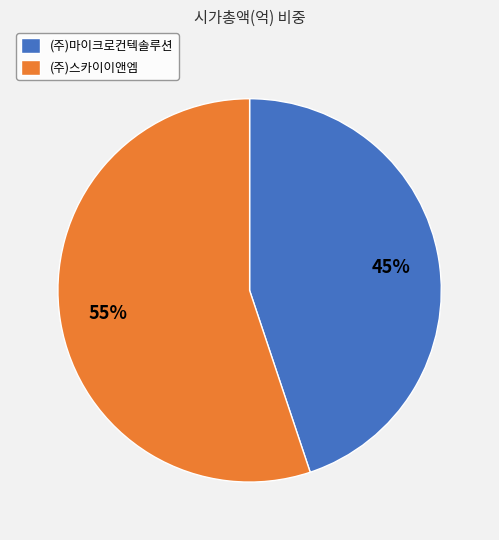

True or false: (주)마이크로컨텍솔루션 accounts for 57% of the total.

False